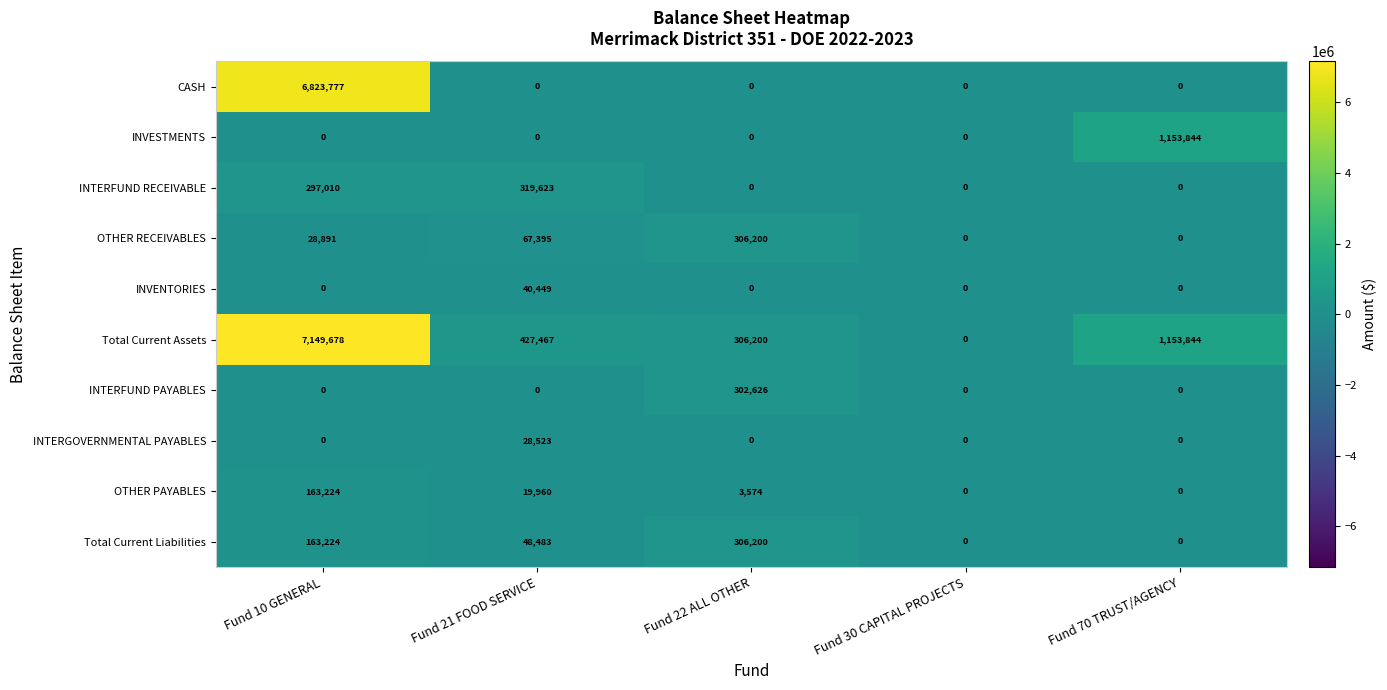

What is the difference between the maximum and minimum values in the INTERGOVERNMENTAL PAYABLES series?

28523